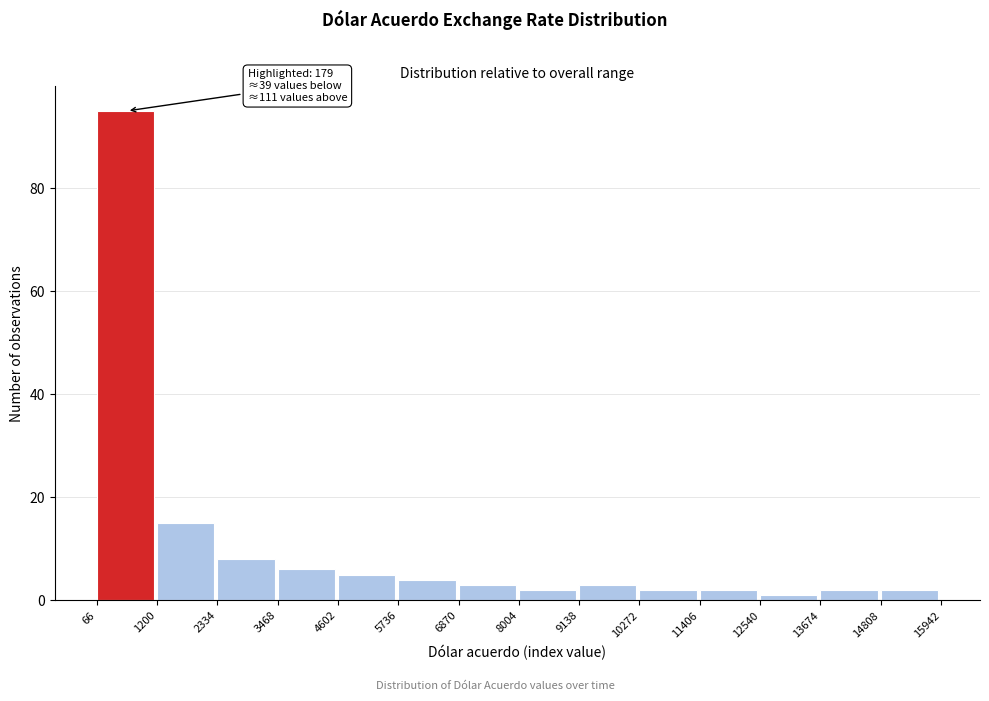

Which range on the x-axis has the tallest bar?

66 to 1200